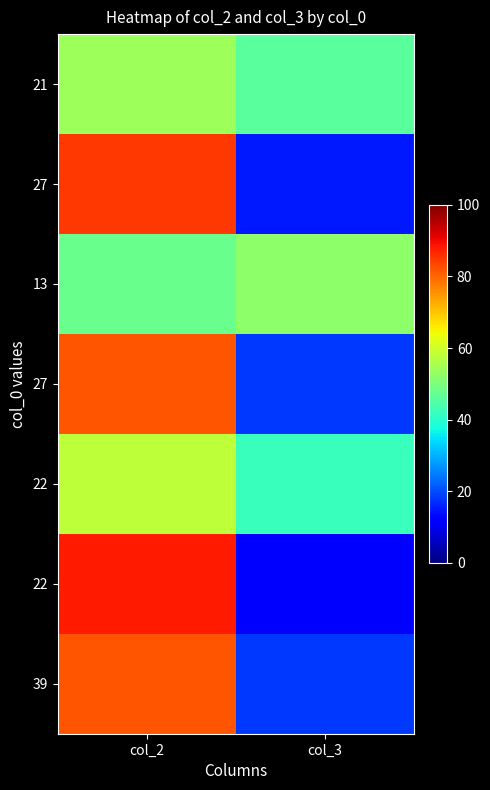

Between col_2 and col_3, which is larger?

col_2